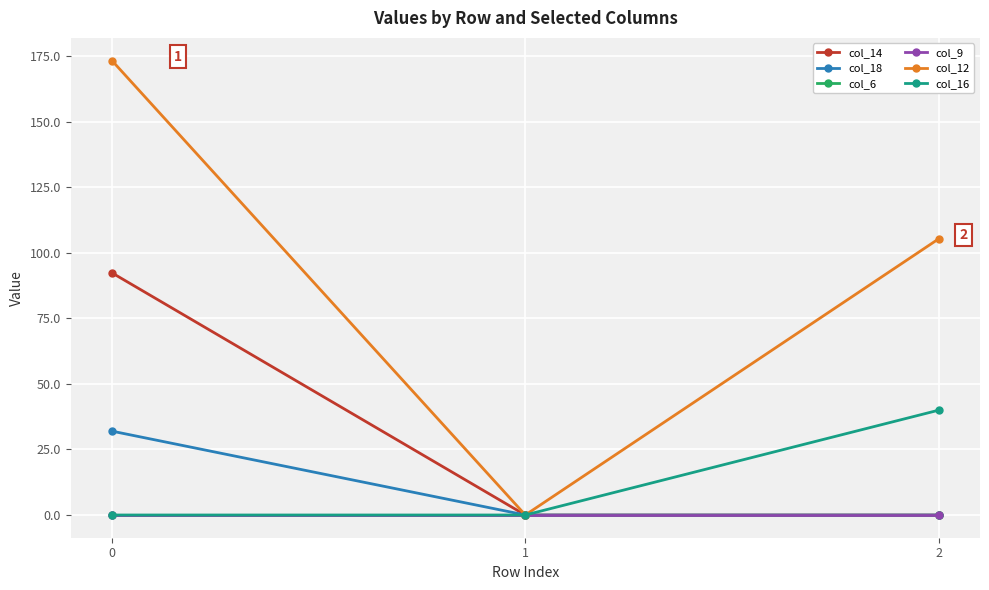

At 1, list the series in order from smallest to largest.

col_14, col_18, col_6, col_9, col_12, col_16